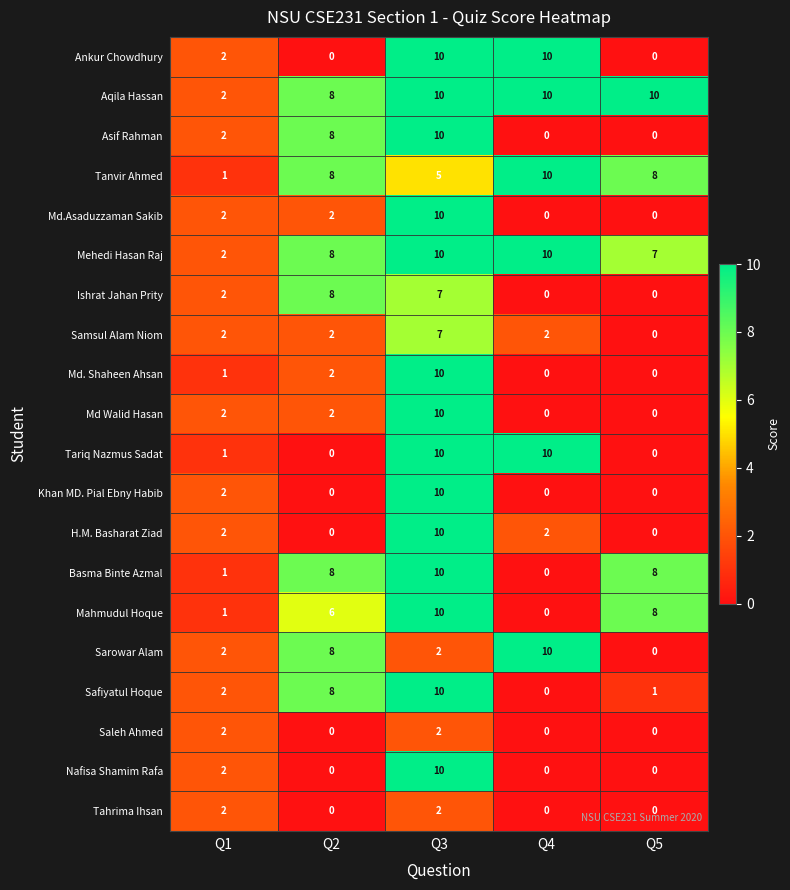

What is the difference between the maximum and second lowest values in the Basma Binte Azmal series?

9